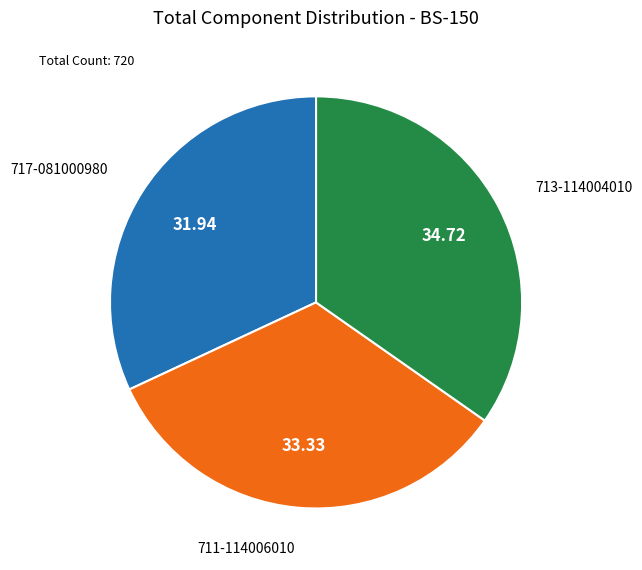

Does any single category account for the majority?

No